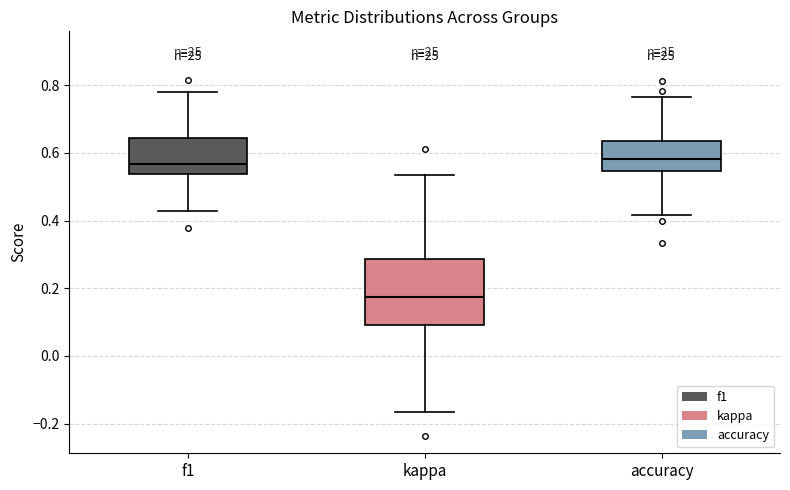

Which box has the lowest median line?

kappa